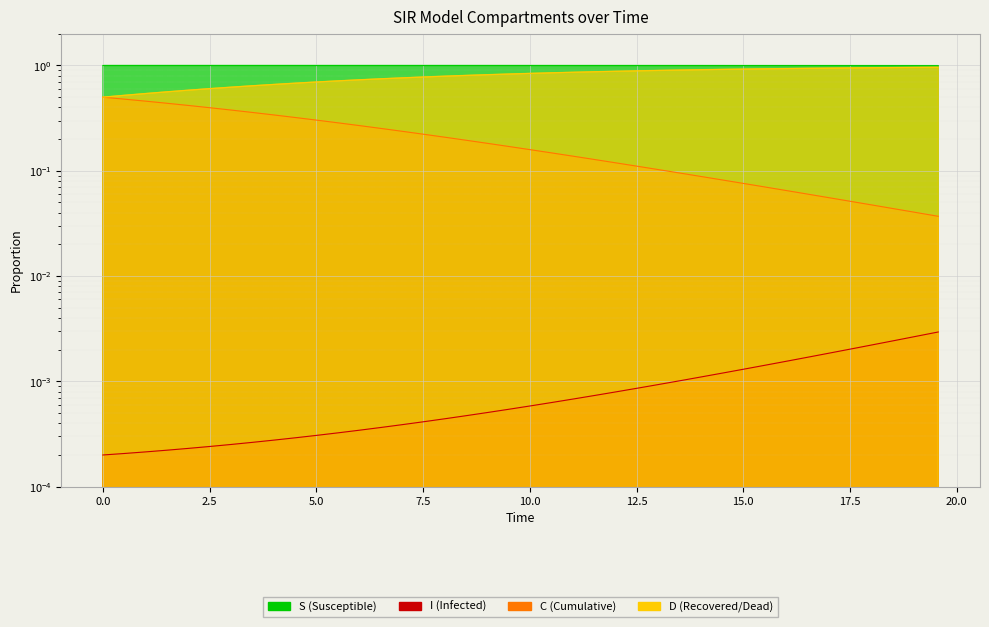

True or false: S and I cross at least once.

False